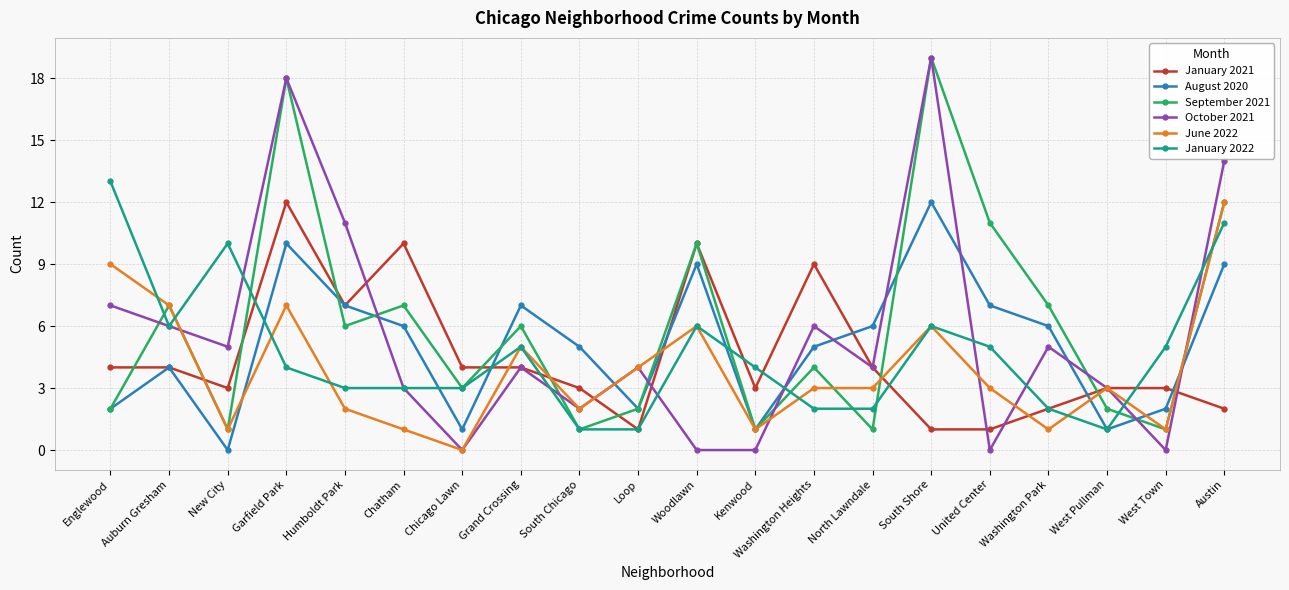

What is the sum of all August 2020 values?

102